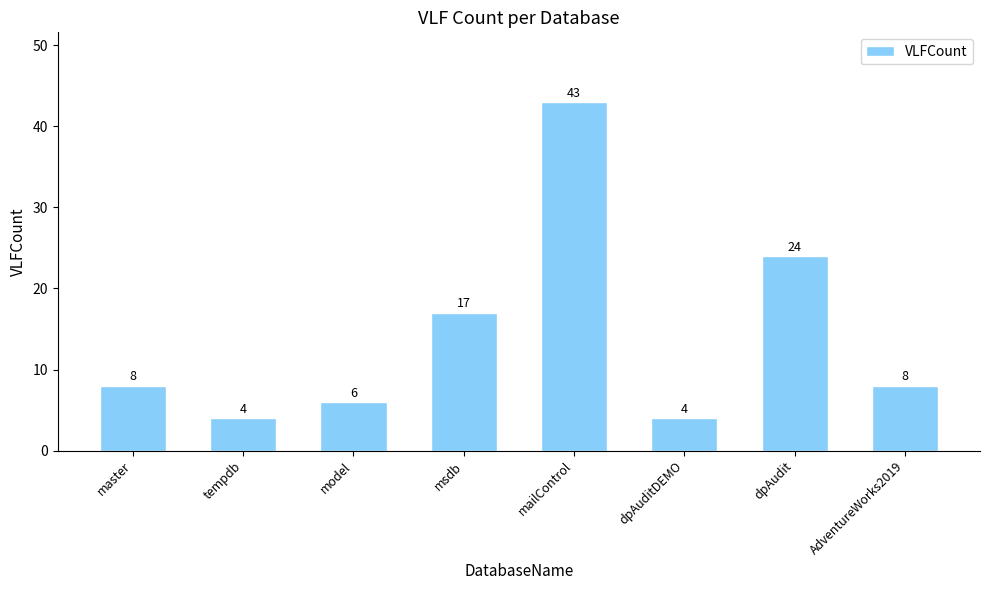

Which has a higher value, mailControl or dpAuditDEMO?

mailControl